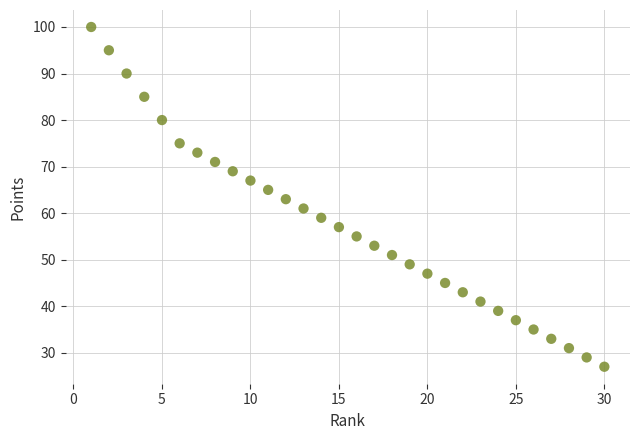

What is the range of X values (max minus min)?

29